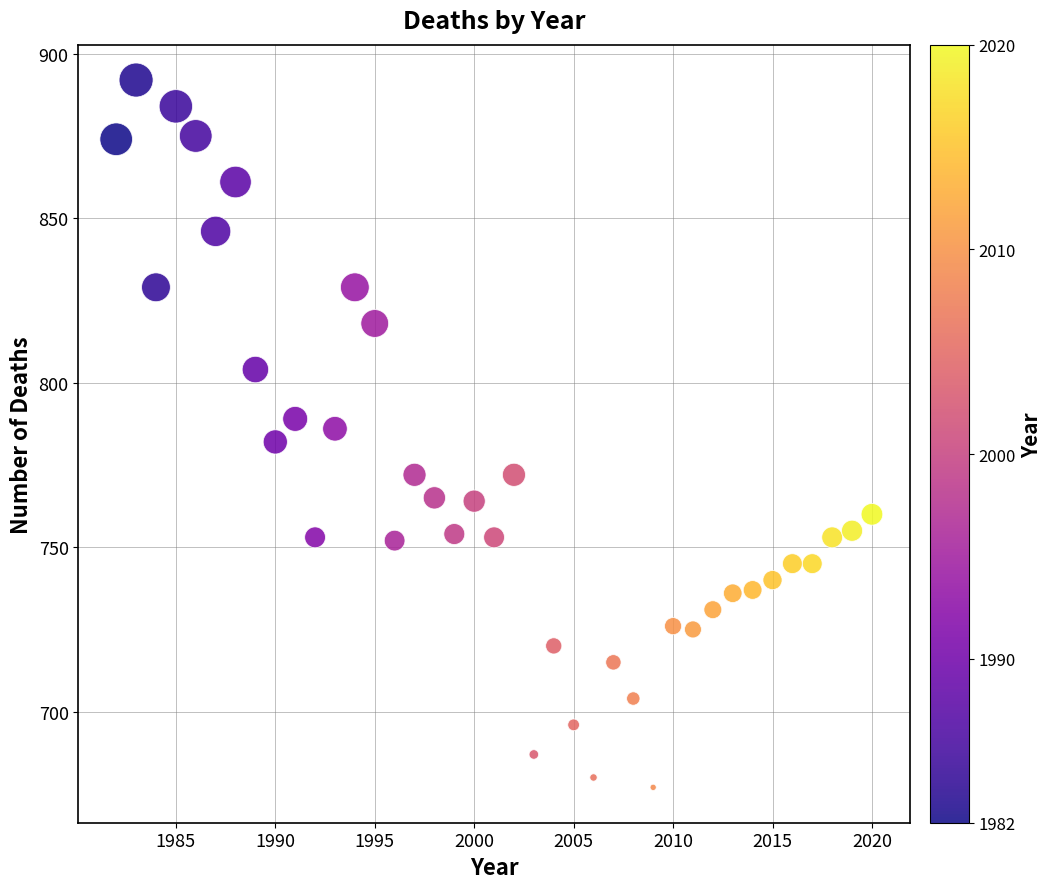

What is the range of Y values (max minus min)?

215